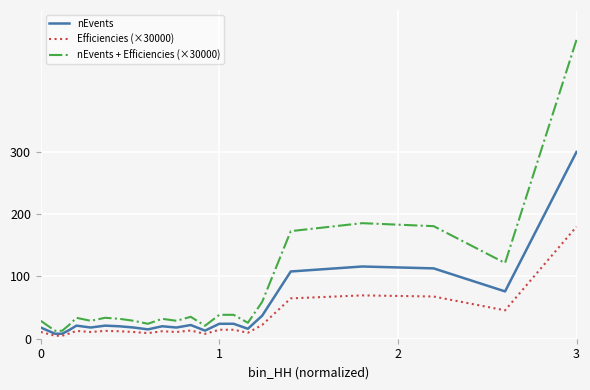

Which series has the largest range (max minus min)?

nEvents + Efficiencies (×30000)